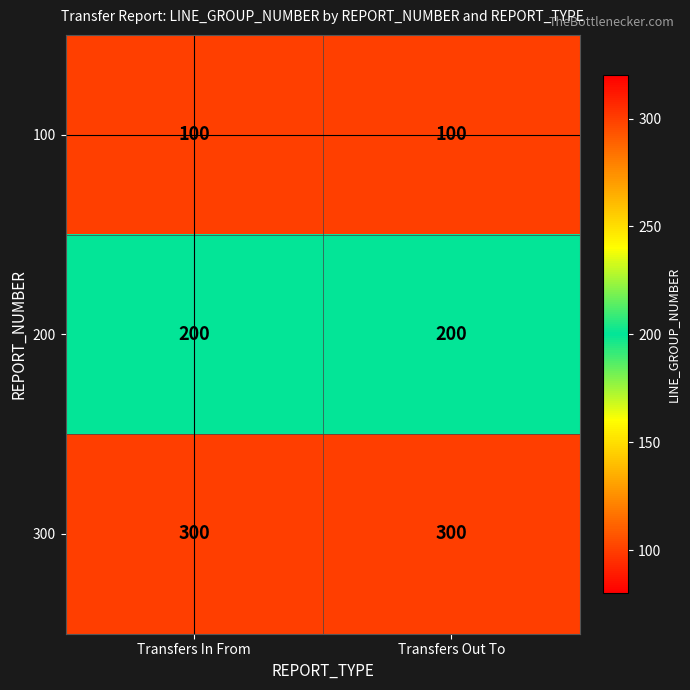

How many series are shown in this chart?

3